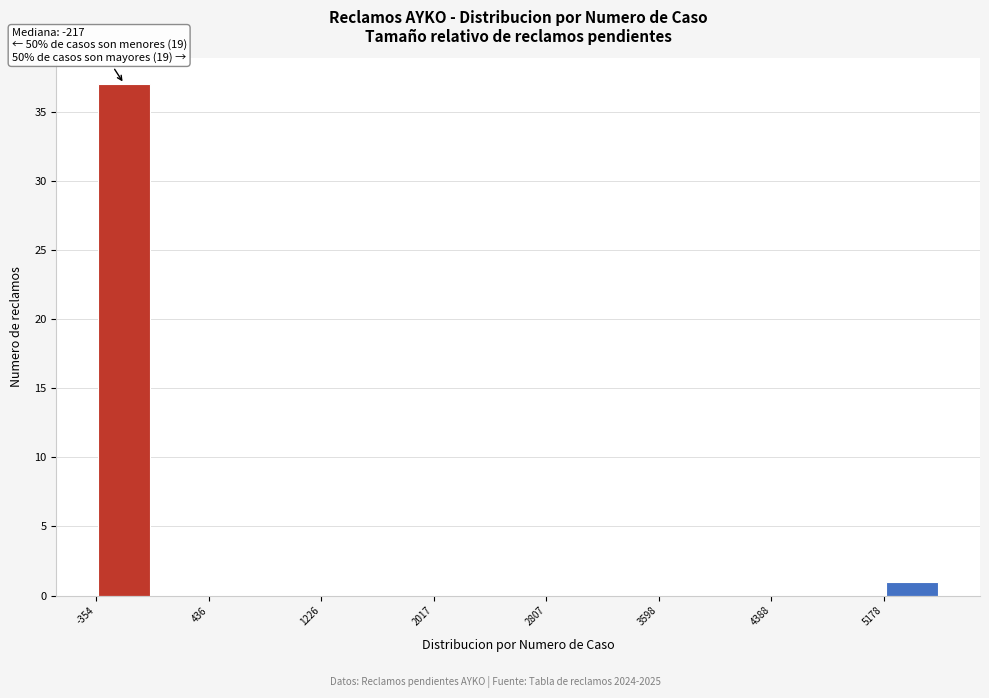

Read against the x-axis, roughly where is the centre of the tallest bar?

-200